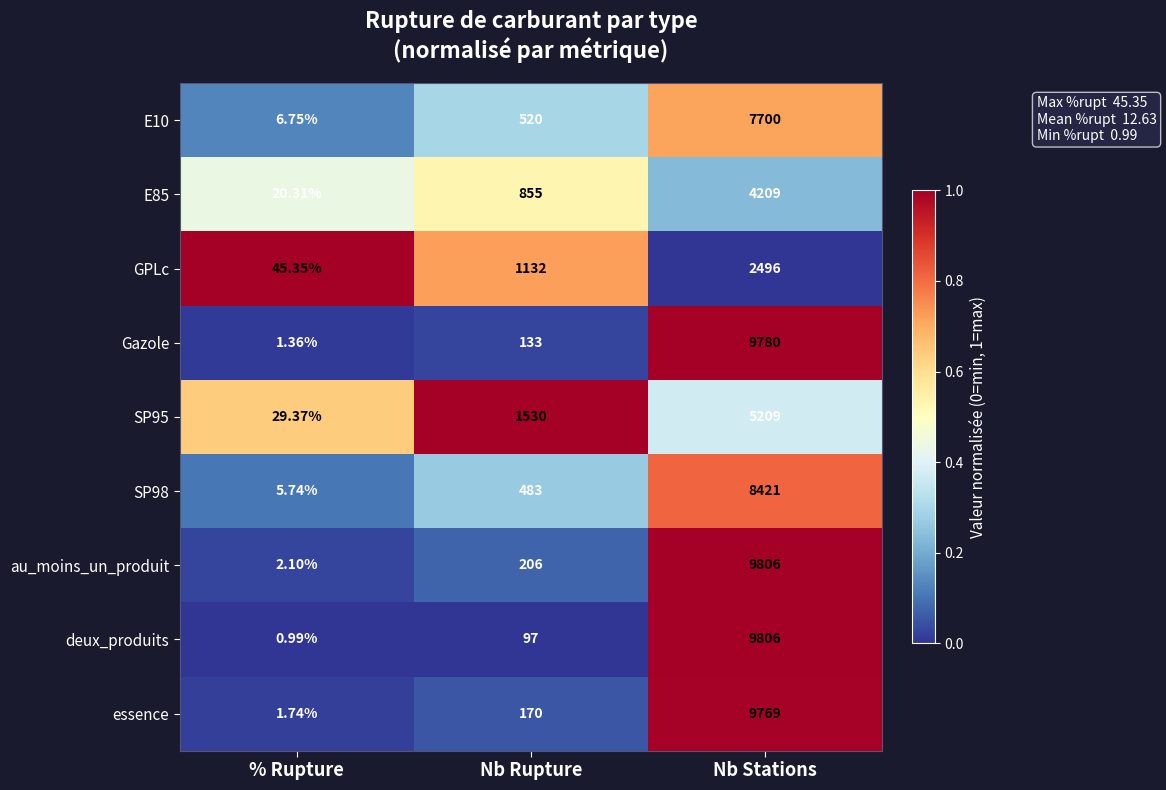

Rank the categories by E85 value from highest to lowest.

Nb Stations, Nb Rupture, % Rupture